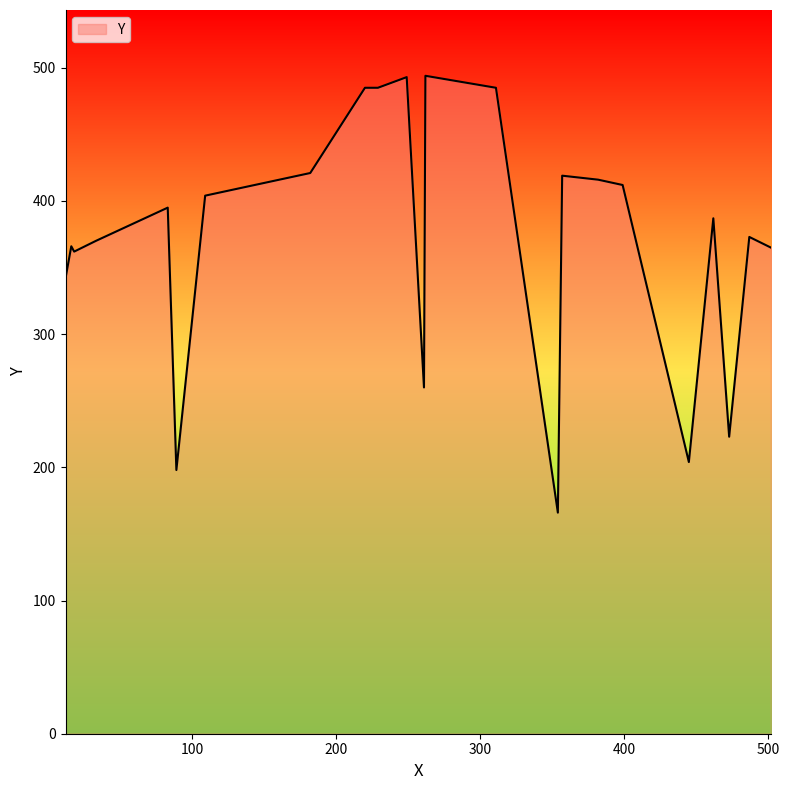

Count the number of categories in the chart.

23